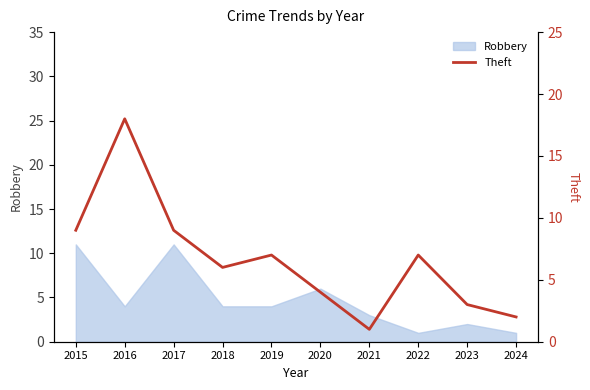

At which label is the value closest to 9?

2015